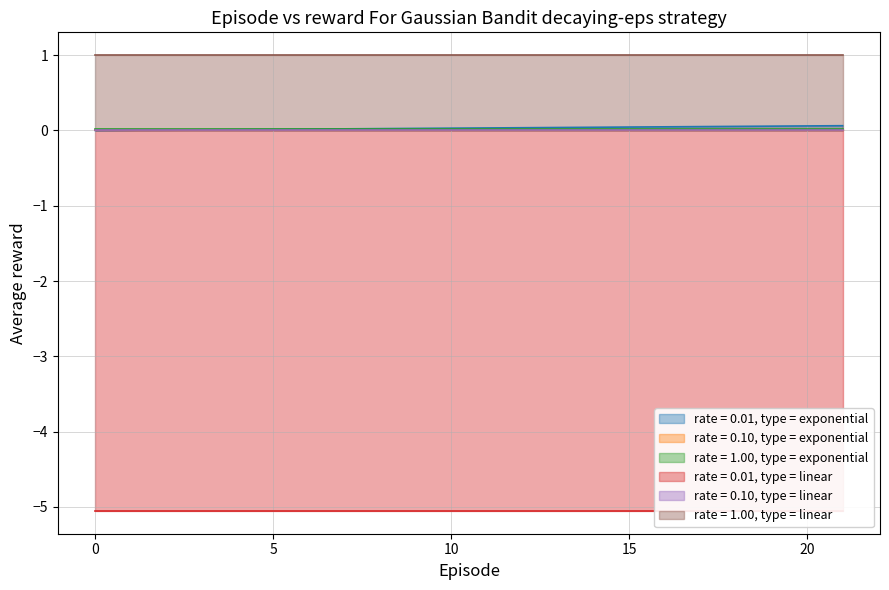

The col_10 series shows 0.0 at 6. True or false?

False